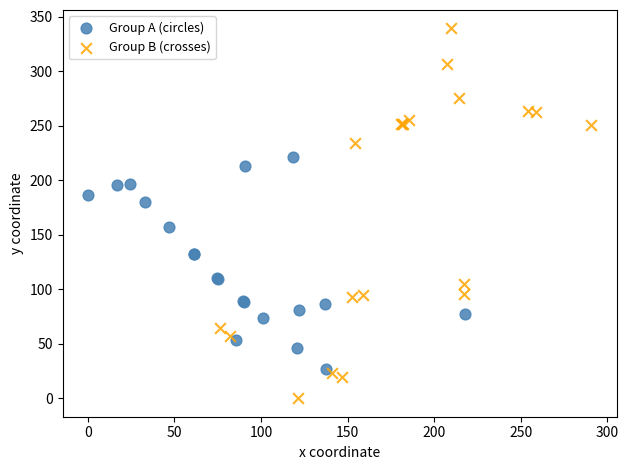

What are all the series names shown in the legend?

Group A (circles), Group B (crosses)